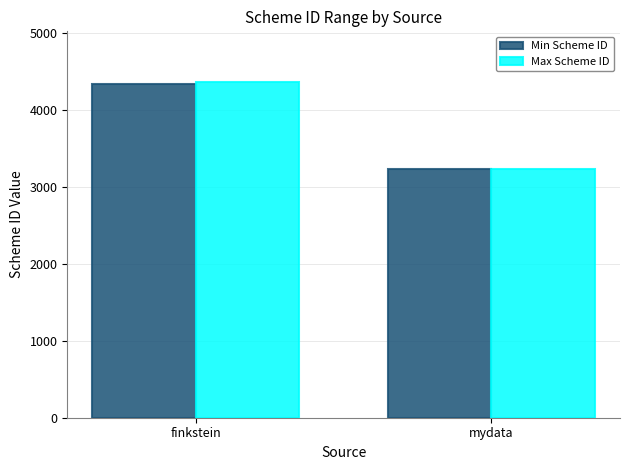

What are all the series names shown in the legend?

Min Scheme ID, Max Scheme ID